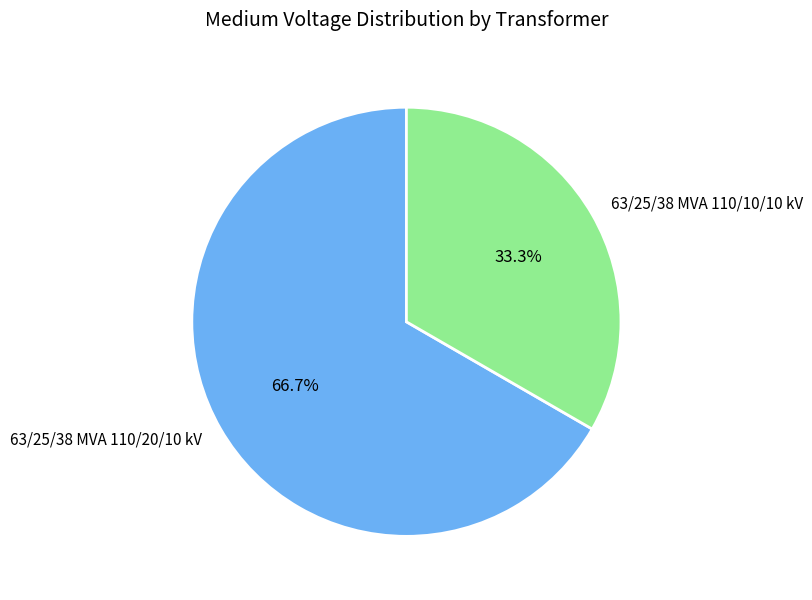

The 63/25/38 MVA 110/20/10 kV slice represents 67% of the pie. True or false?

True